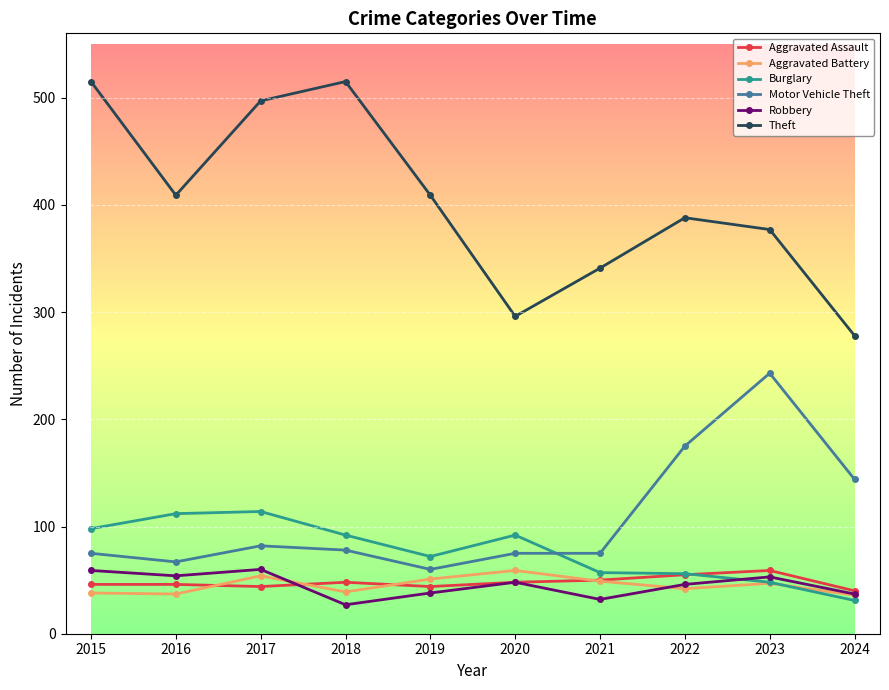

True or false: Motor Vehicle Theft has a value of 122 at 2017.

False